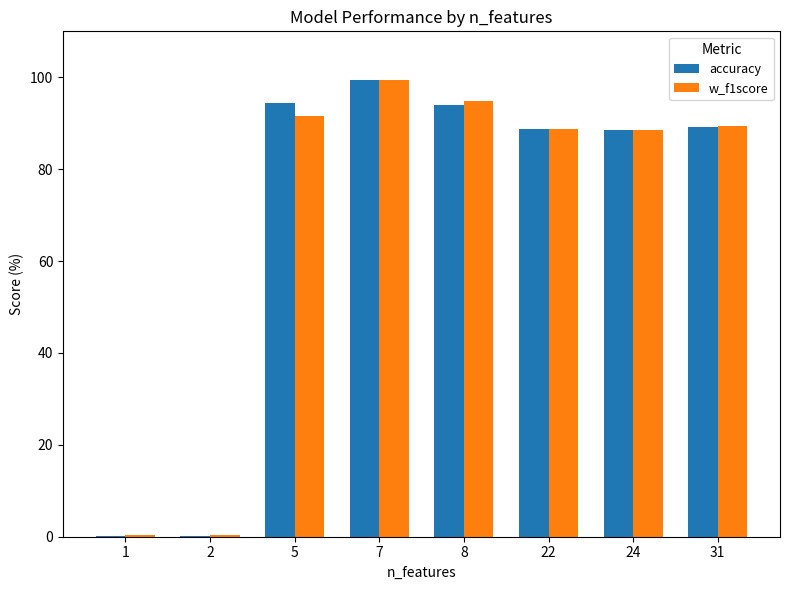

What is the highest value of the accuracy series?

99.4